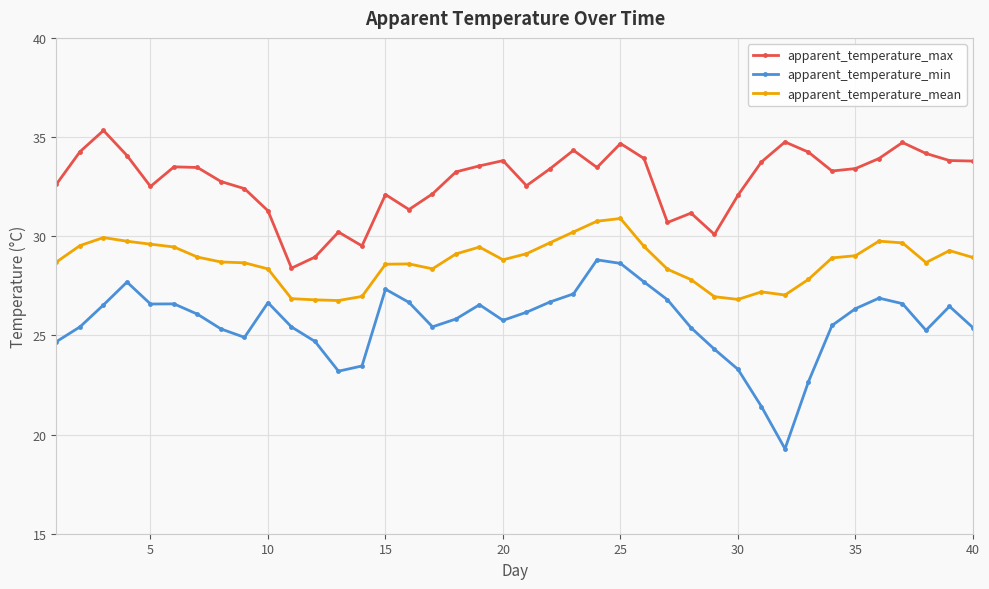

Rank the series by their maximum value, from lowest to highest.

apparent_temperature_min, apparent_temperature_mean, apparent_temperature_max